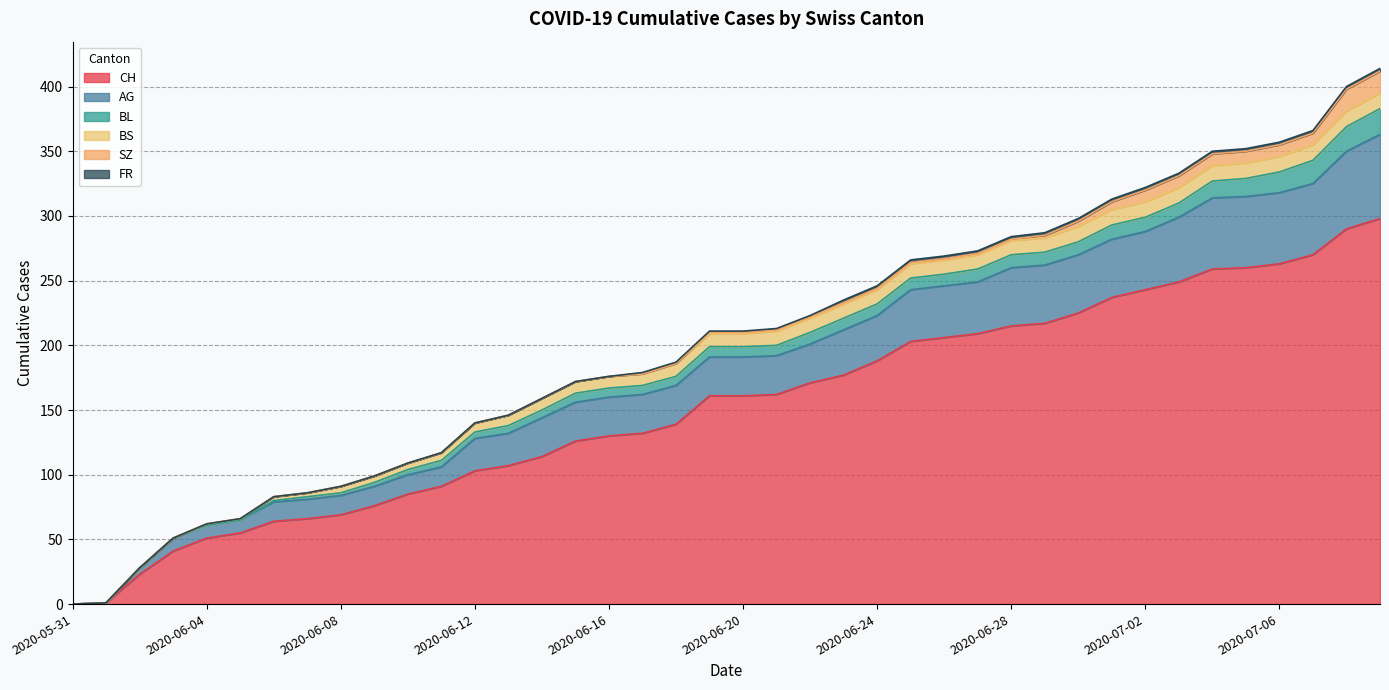

Which series has the widest spread of values?

CH